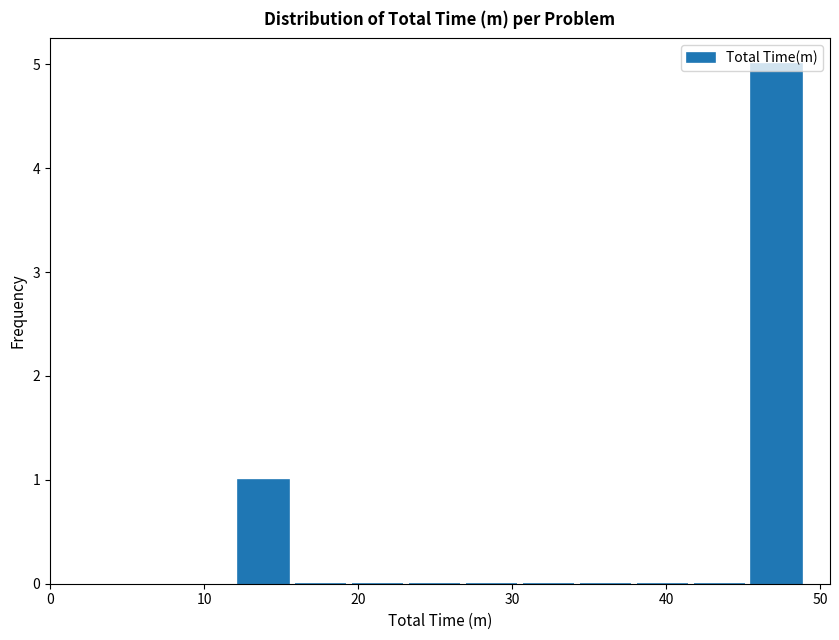

Read against the x-axis, roughly where is the centre of the tallest bar?

47